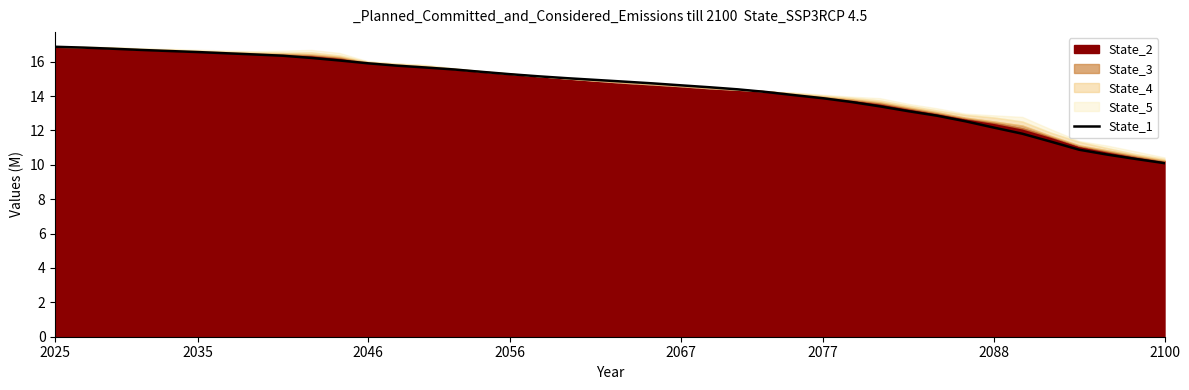

The chart shows a value of 19.4 at 23. True or false?

False